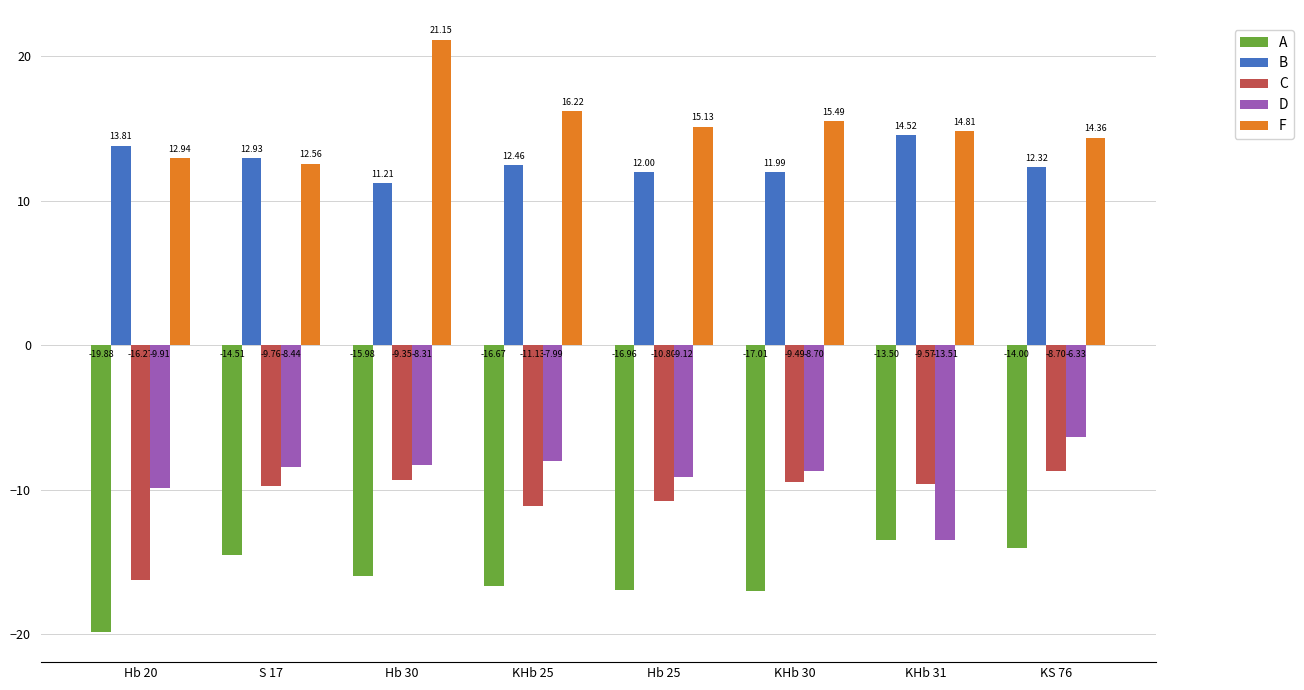

Is it true that F equals 20.4 at KS 76?

False